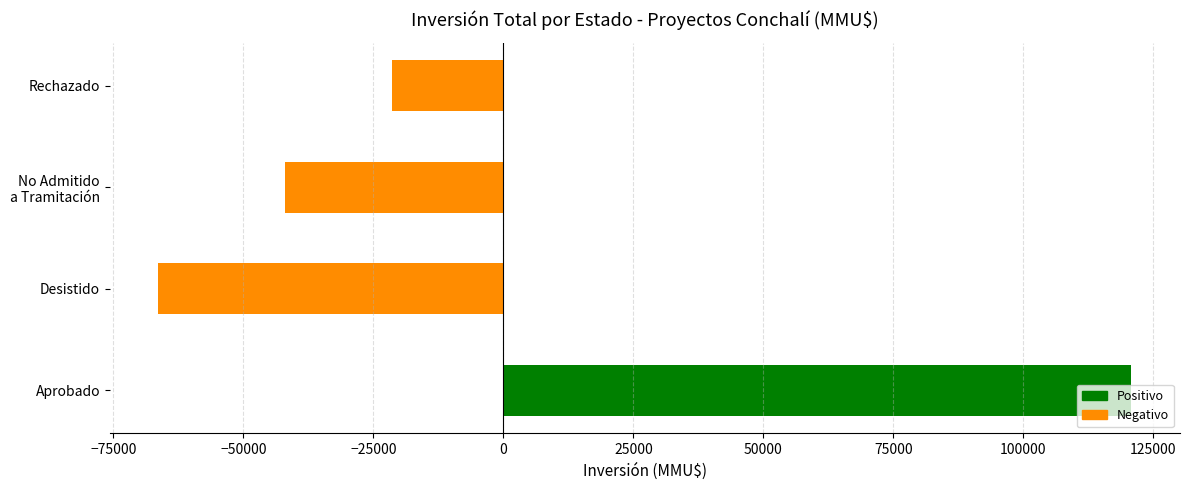

What is the maximum value shown in the chart?

120783